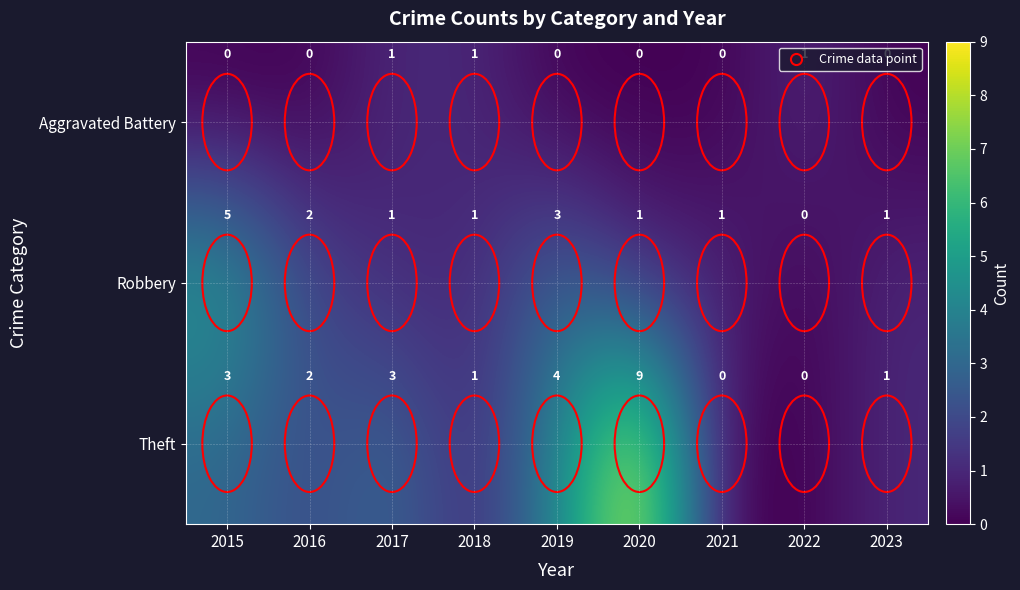

What is the difference between the Robbery values at 2019 and 2022?

3